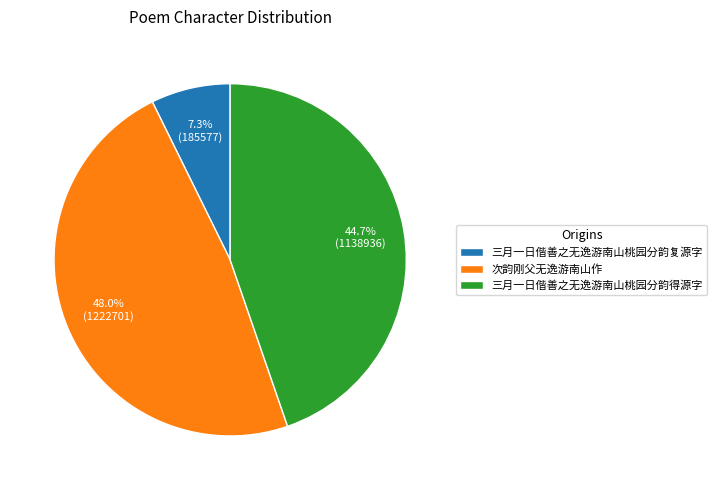

To the nearest percent, what portion does 三月一日偕善之无逸游南山桃园分韵复源字 represent?

7%